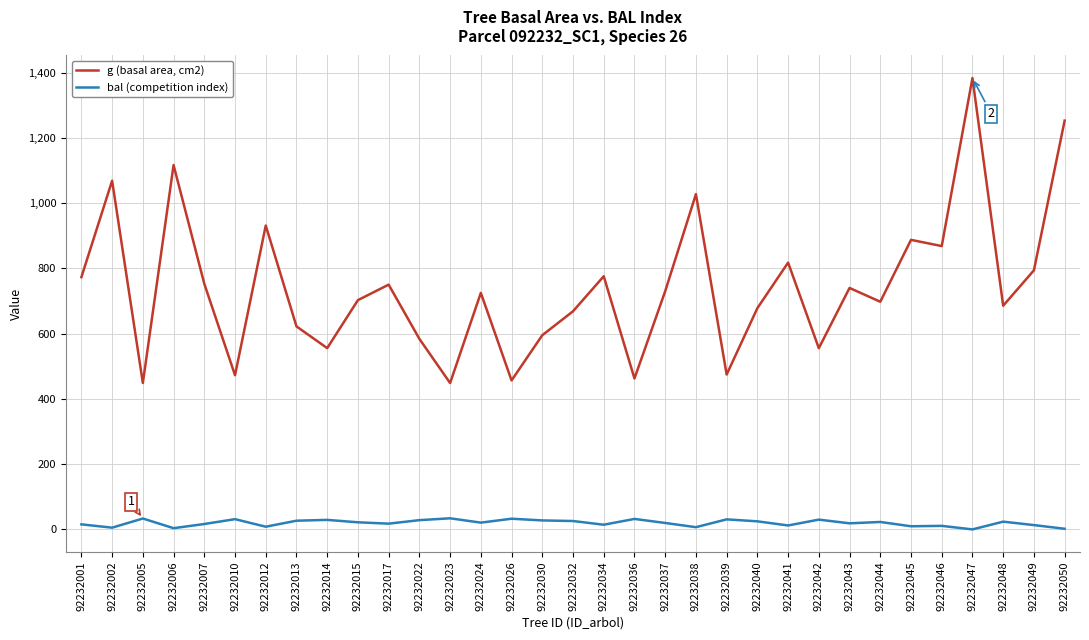

What are all the series names shown in the legend?

g (basal area, cm2), bal (competition index)